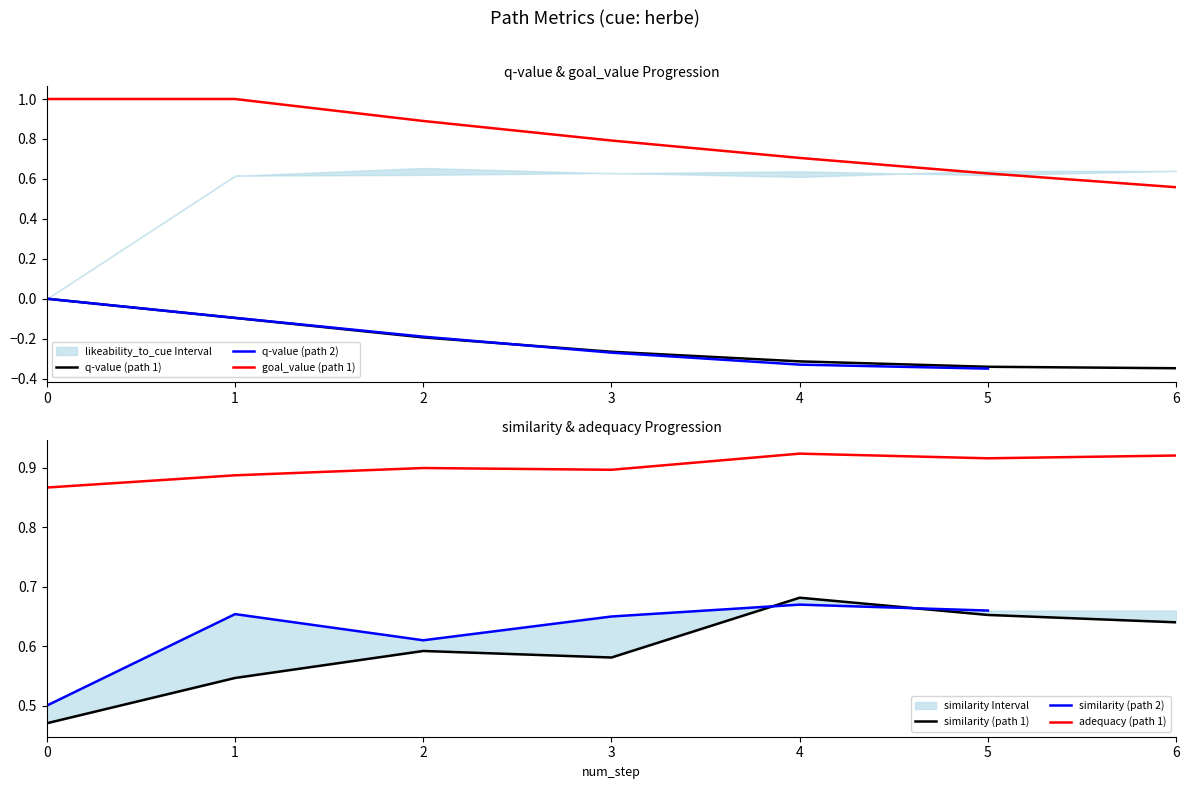

True or false: goal_value (path 1) has a value of 1.0 at 4.

False